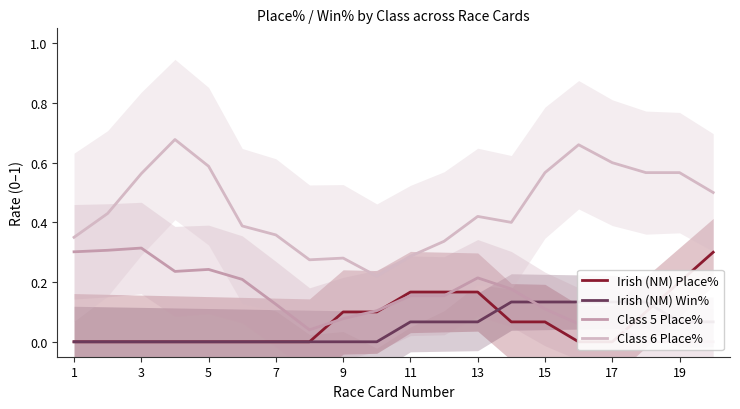

The value of Class 6 Place% at 3 is 0.8. True or false?

False